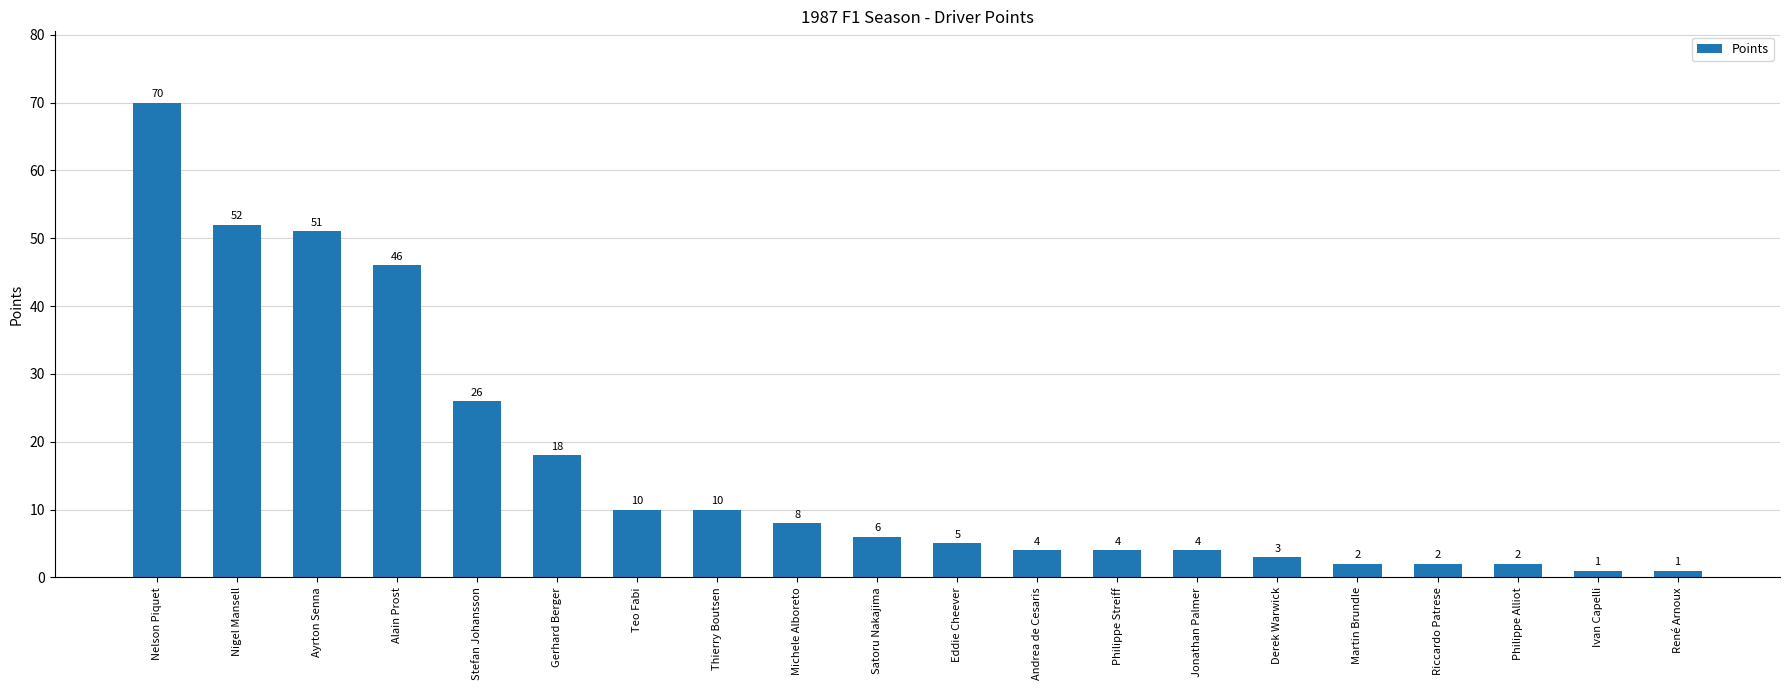

Are the bars horizontal?

No